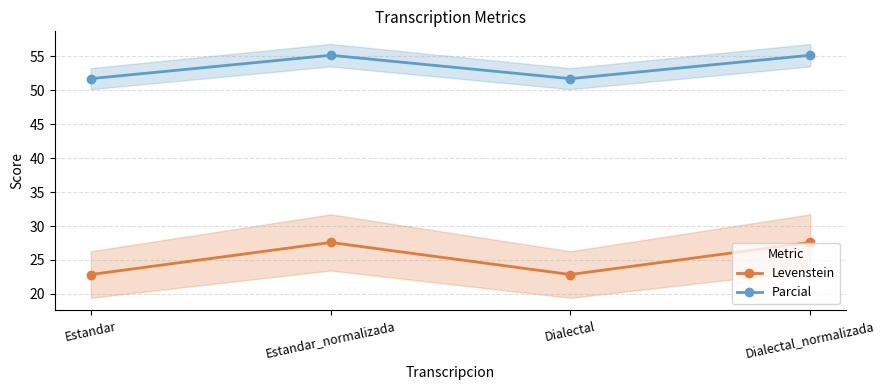

True or false: Parcial and Levenstein cross at least once.

False